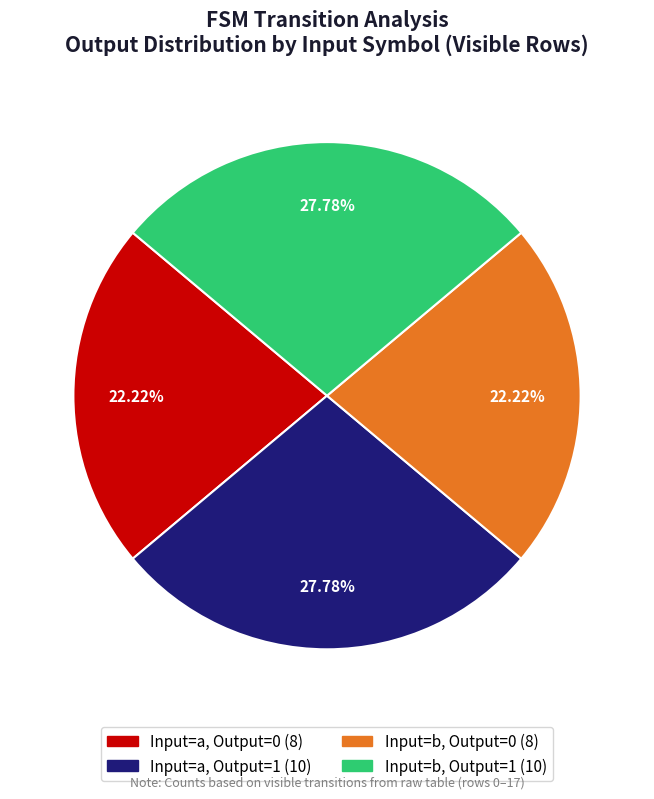

Is there a majority slice in this chart?

No